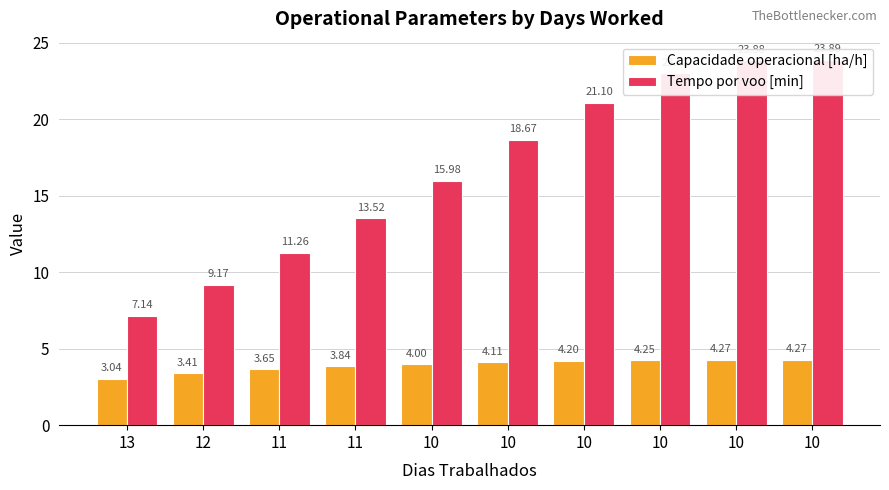

What is the difference between the maximum and second lowest values in the Capacidade operacional [ha/h] series?

0.9